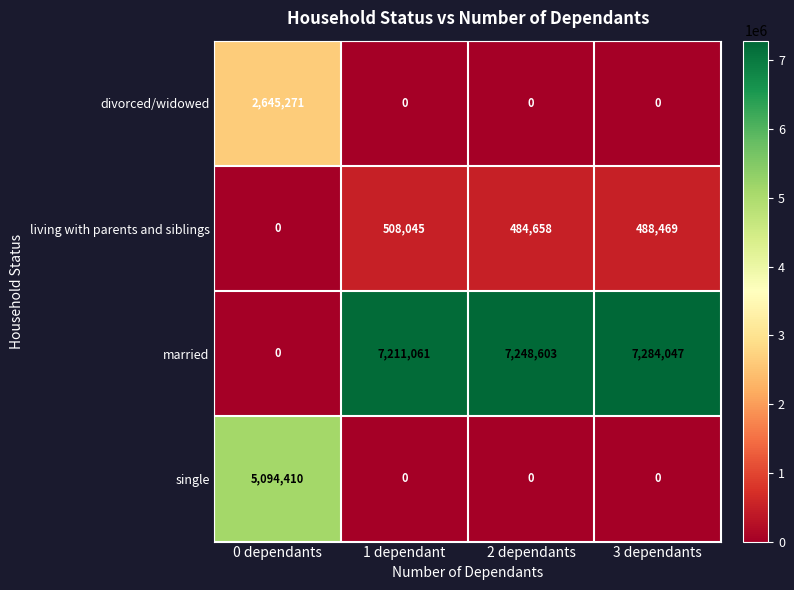

Rank the series by their maximum value, from highest to lowest.

married, single, divorced/widowed, living with parents and siblings